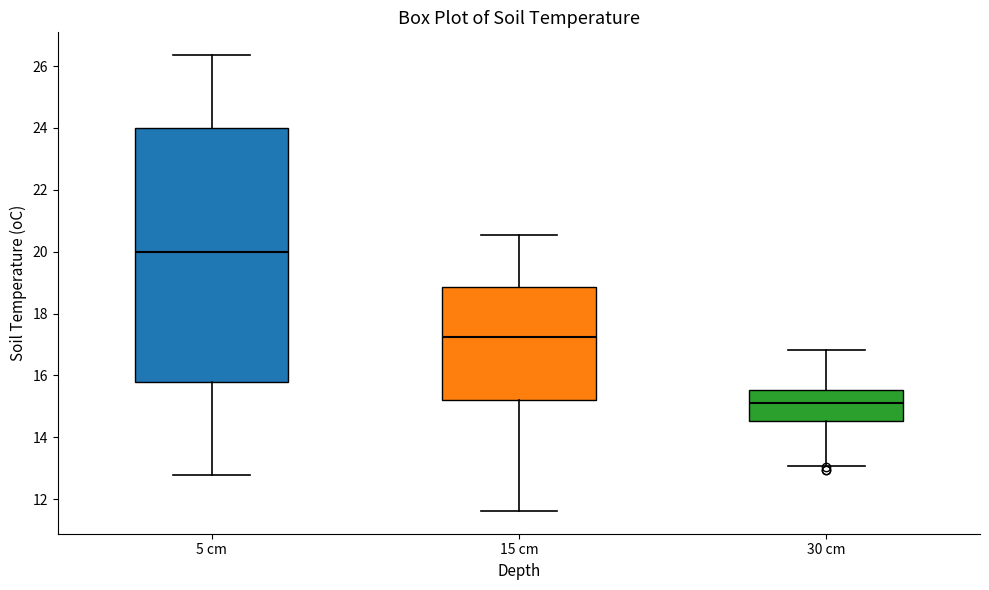

Which box has the lowest median line?

30 cm